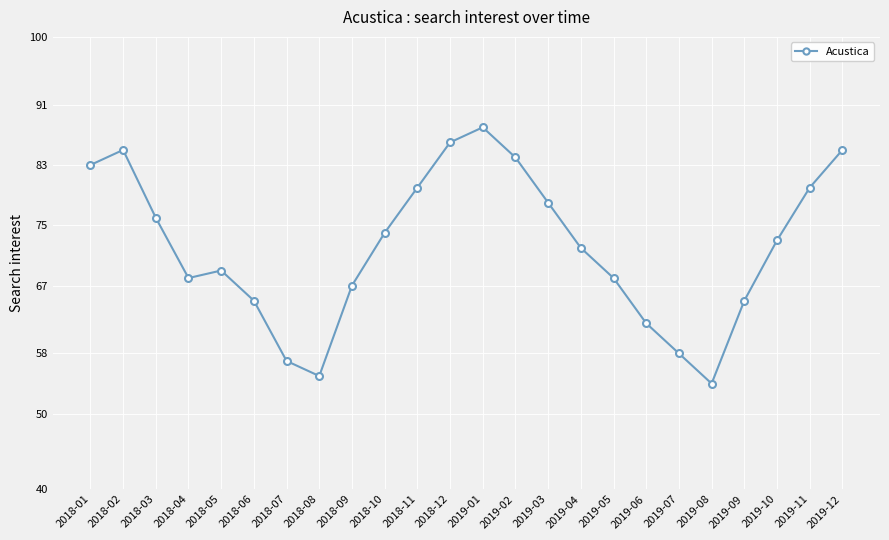

What is the value of the 2nd point from the left?

85